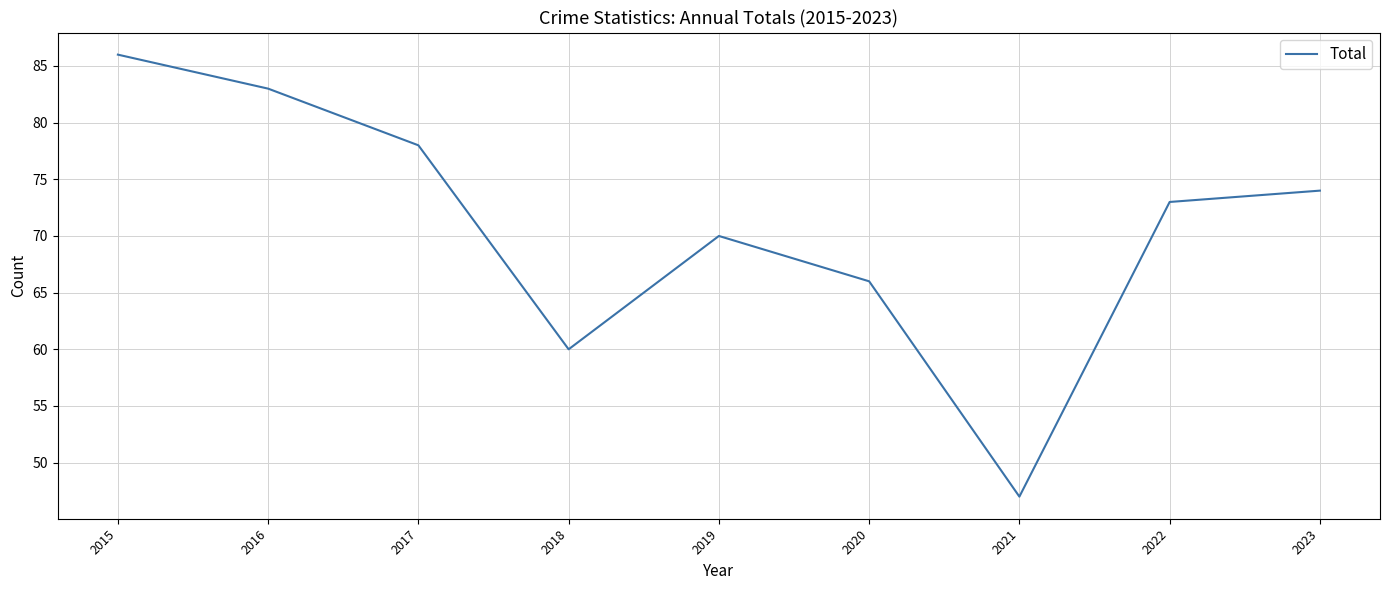

True or false: the data has more than 2 interior local peaks.

False